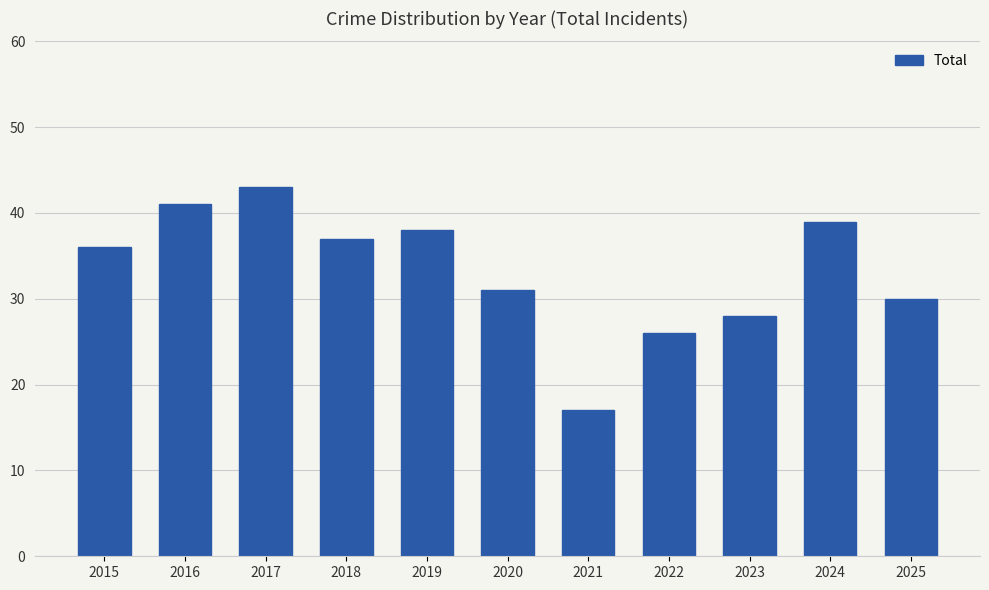

What is the greatest value displayed?

43